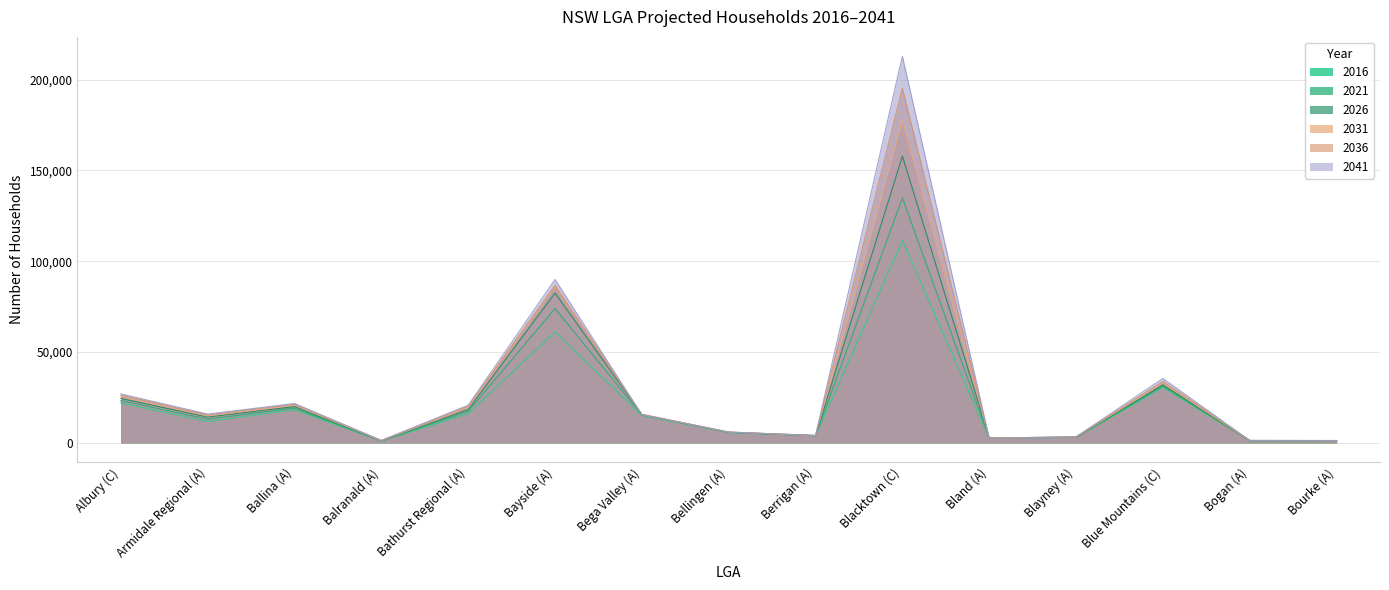

What is the label of the 12th point from the left?

Blayney (A)